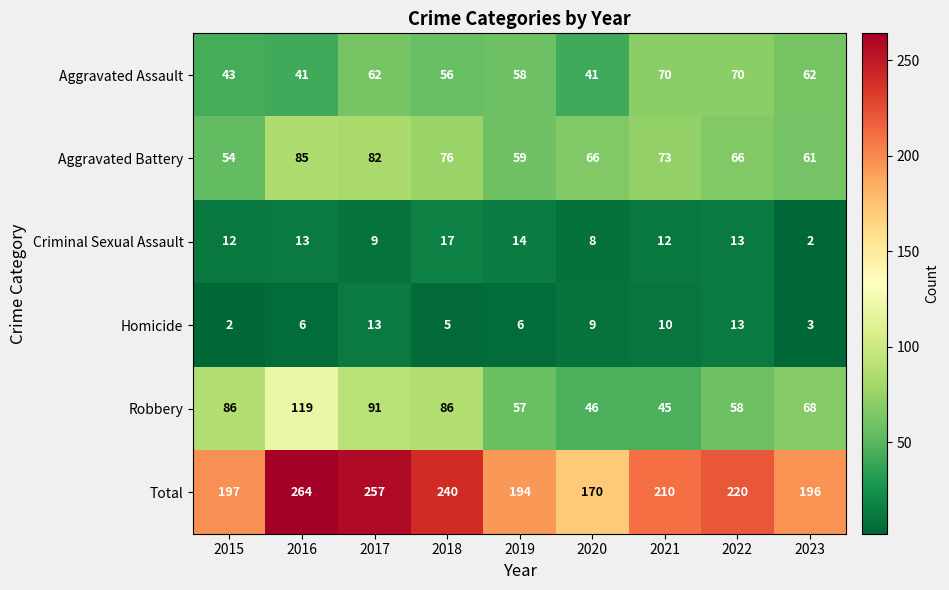

Between 2015 and 2018, which series saw the biggest shift?

Total